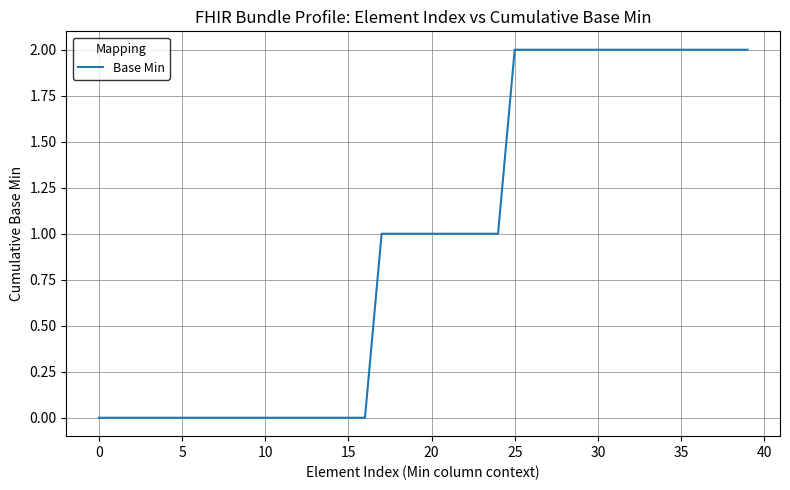

Does the chart display data point markers on the line(s)?

No